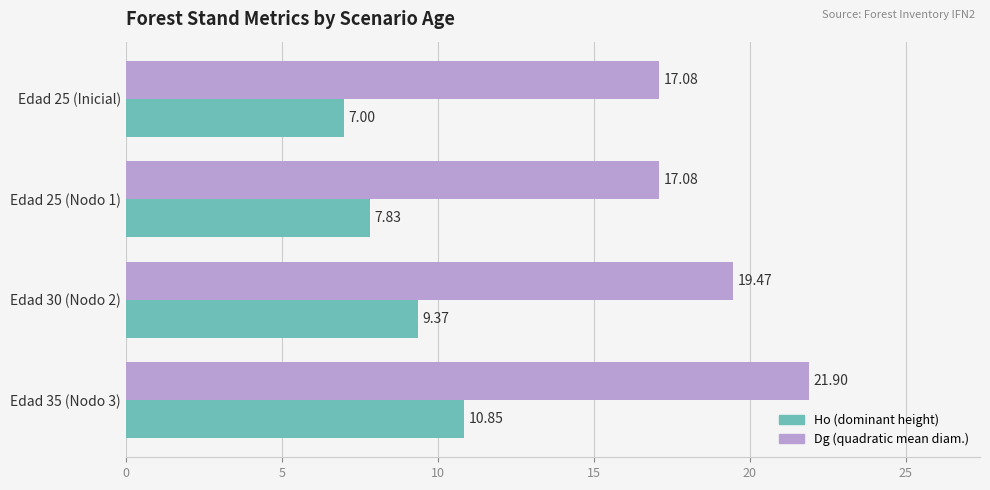

What is the spread (max minus min) of values at Edad 30 (Nodo 2)?

10.1